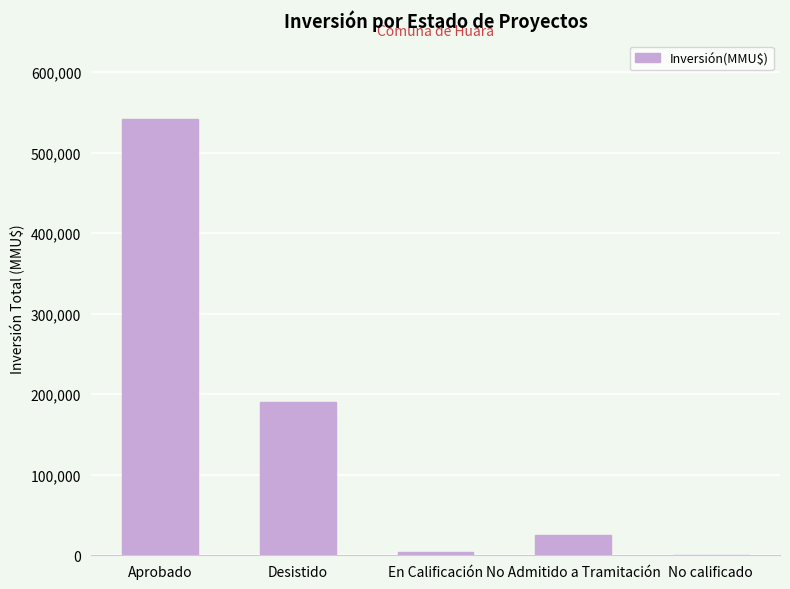

The value at En Calificación is 4000. True or false?

True